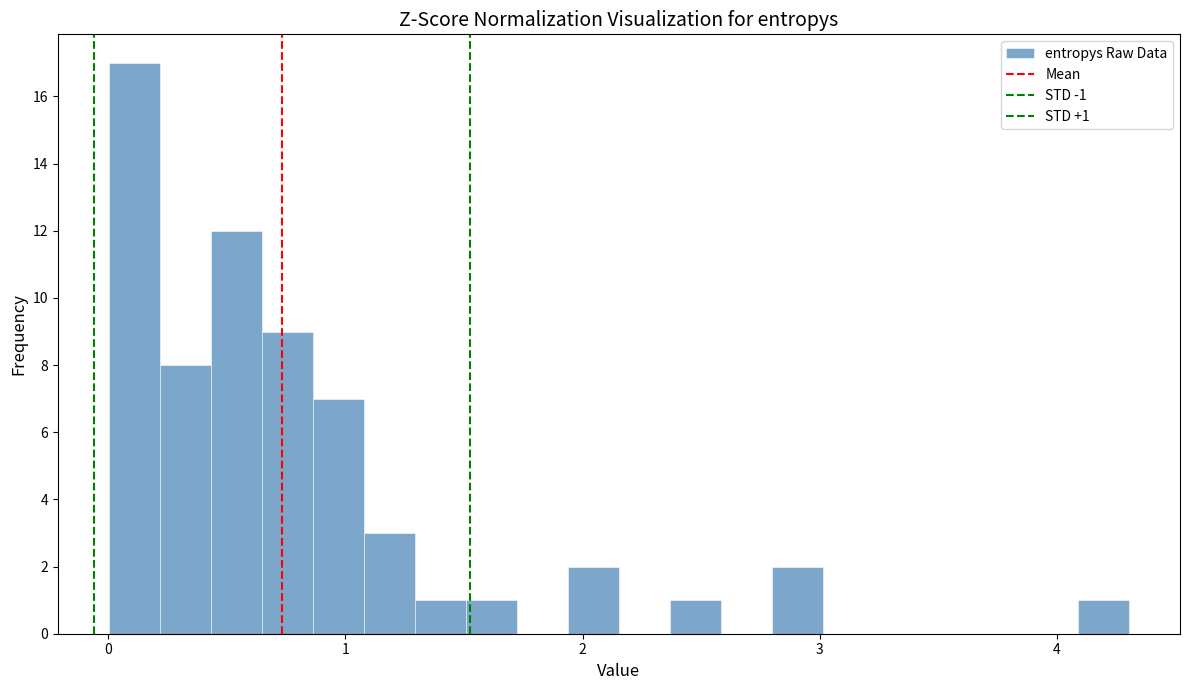

Read against the x-axis, roughly where is the centre of the tallest bar?

0.1